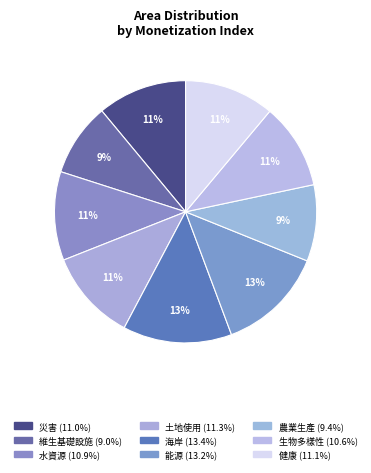

Which slice is the smallest?

維生基礎設施